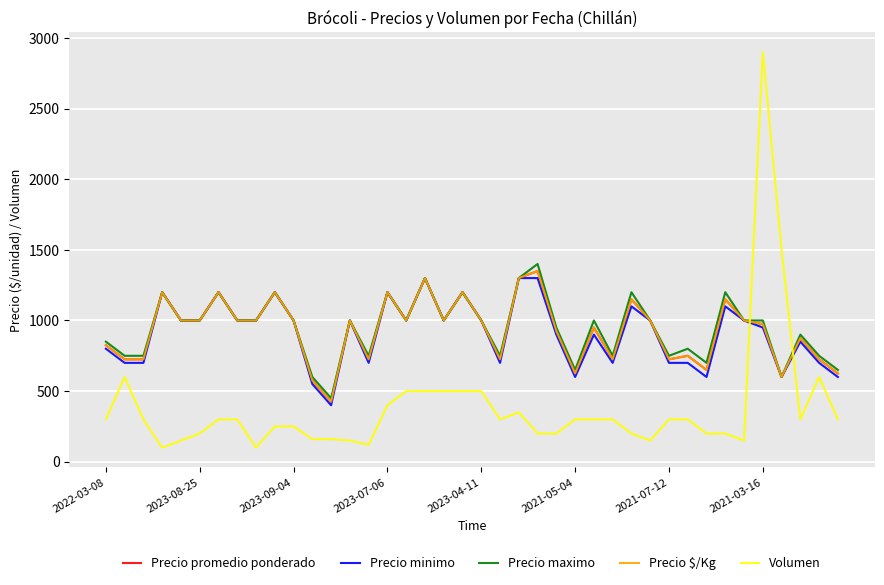

In Precio maximo, how many points are higher than both neighbors (excluding endpoints)?

13